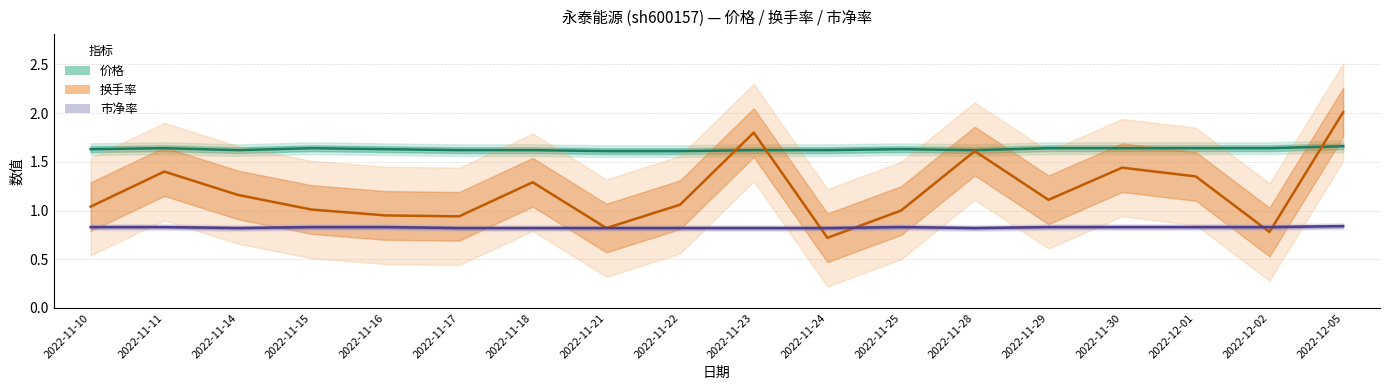

What position from the right is 2022-11-18?

12